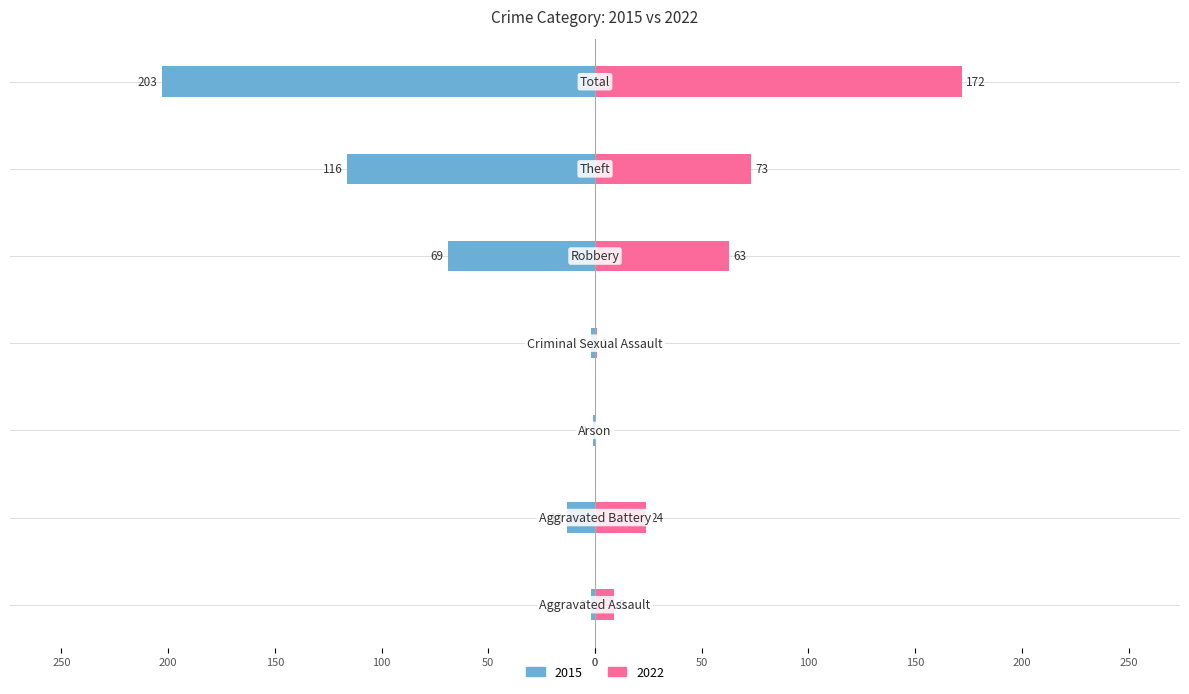

What is the label of the 4th bar from the right?

Criminal Sexual Assault